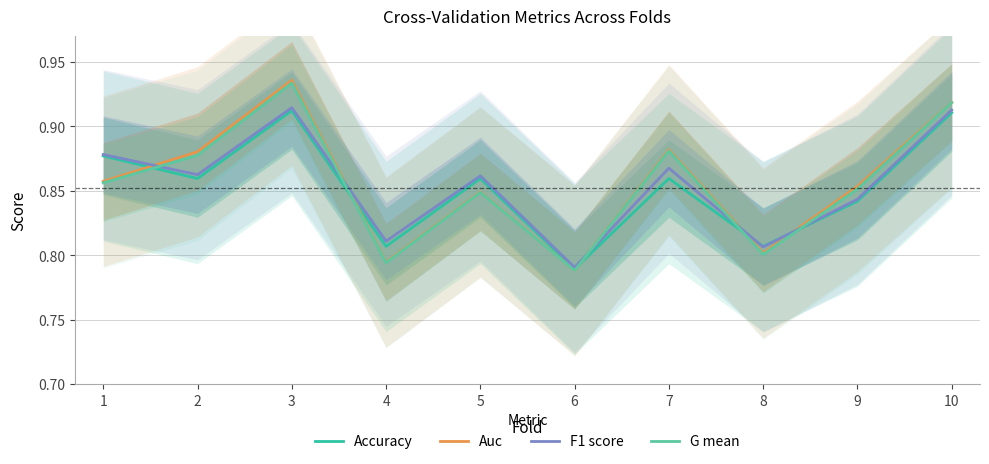

Which series ends up on top after the final intersection of Auc and F1 score?

Auc